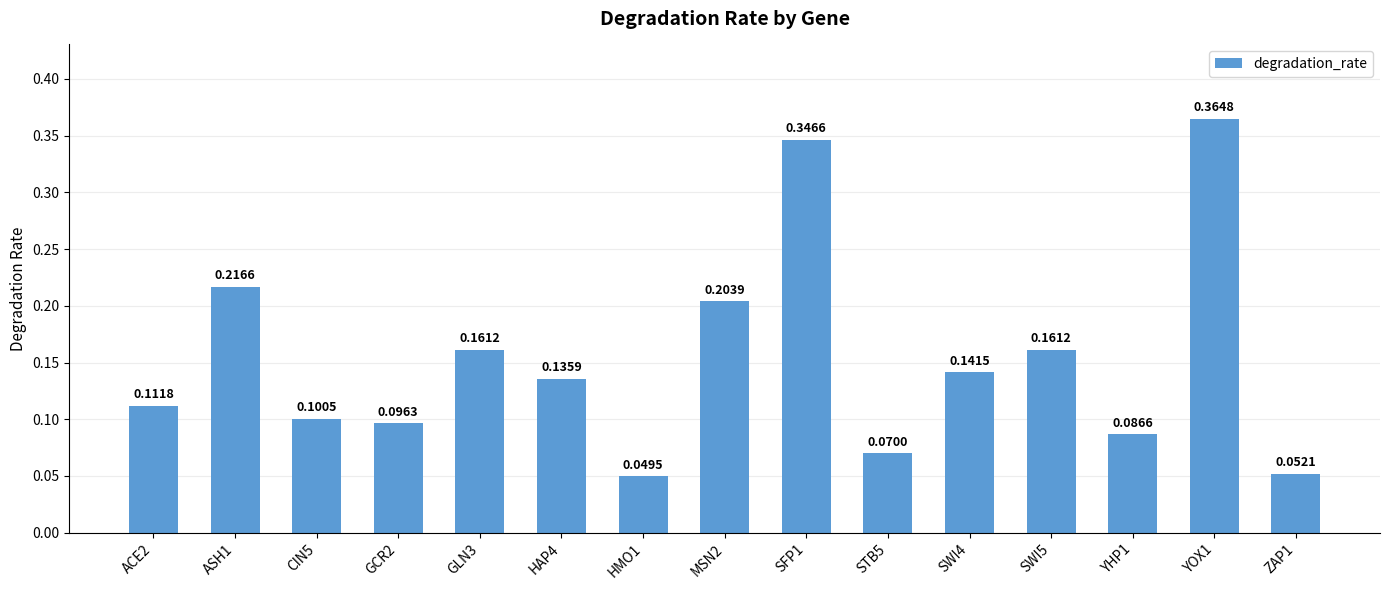

Are the bars grouped side by side (vs. stacked)?

No